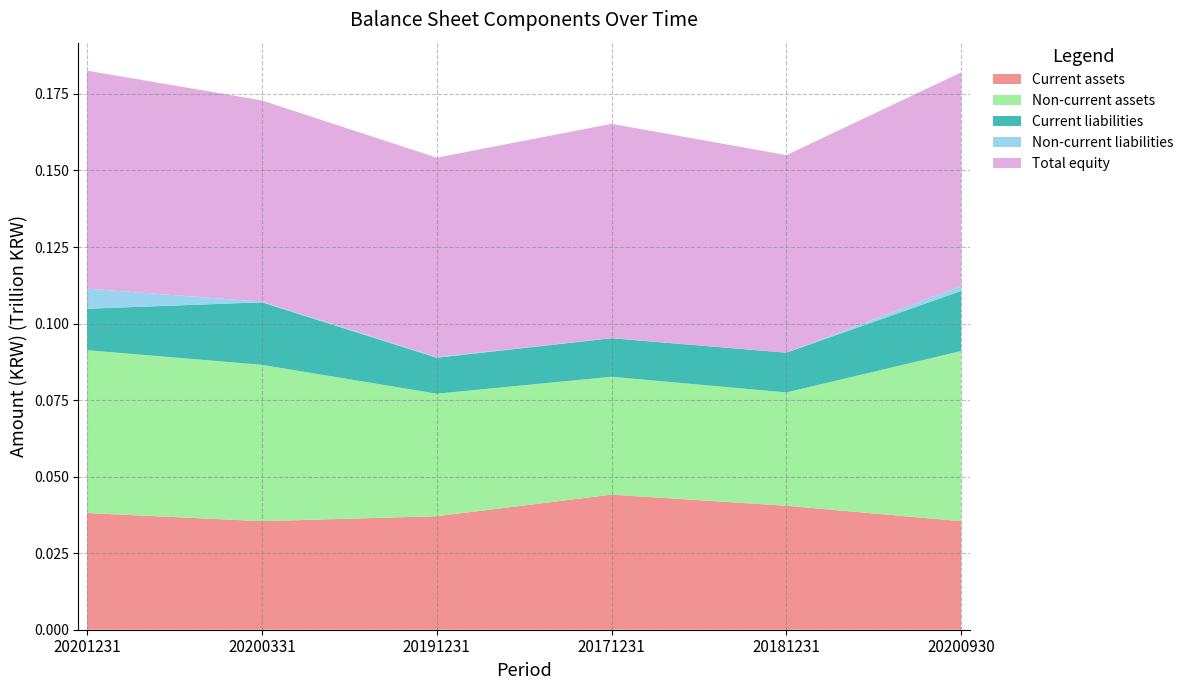

Reading right to left, extract all data points from this chart.

Current assets: 20200930=35456007352	20181231=40496849531	20171231=44121983169	20191231=37077156655	20200331=35456007352	20201231=38115294925
Non-current assets: 20200930=55569581522	20181231=37013185231	20171231=38502185837	20191231=40020537850	20200331=51070510789	20201231=53195803608
Current liabilities: 20200930=19645125753	20181231=12984319576	20171231=12585965547	20191231=11749272839	20200331=20414621354	20201231=13538892195
Non-current liabilities: 20200930=1554213240	20181231=7547170	20171231=32743262	20191231=227414629	20200331=208649599	20201231=6561229479
Total equity: 20200930=69826249881	20181231=64518168016	20171231=70005460197	20191231=65121007037	20200331=65745530279	20201231=71210976859